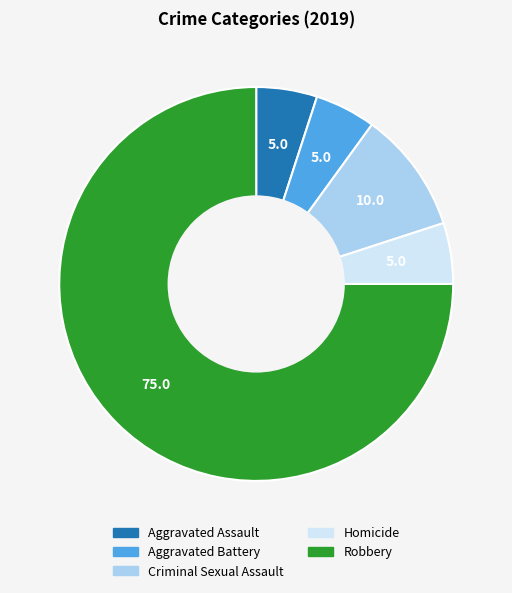

Does Criminal Sexual Assault represent more than half of the total?

No